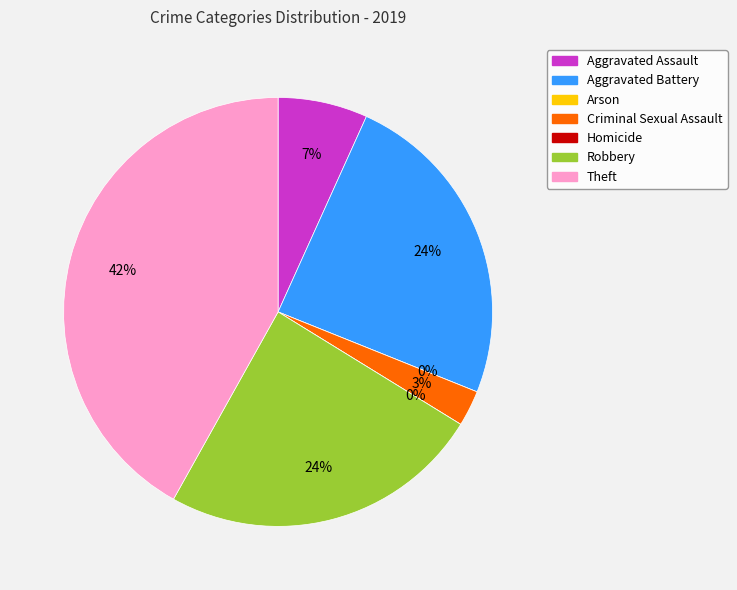

Which slice is the smallest?

Arson